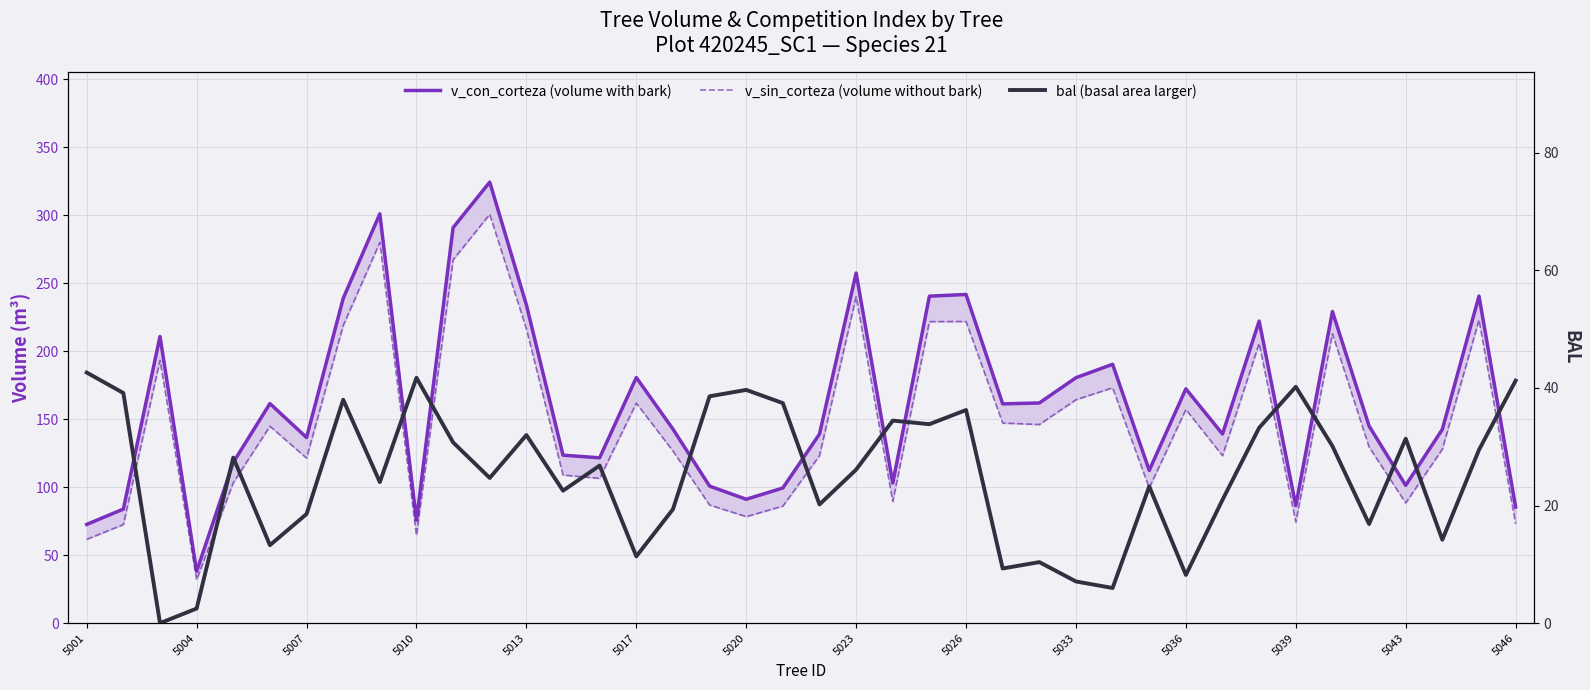

What is the spread (max minus min) of values at 5020?

51.5